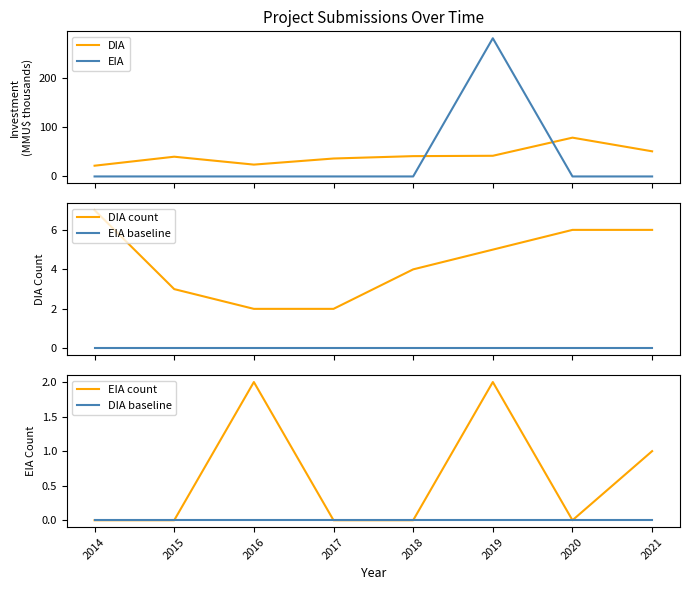

Which series changed the most between 2016 and 2021?

DIA